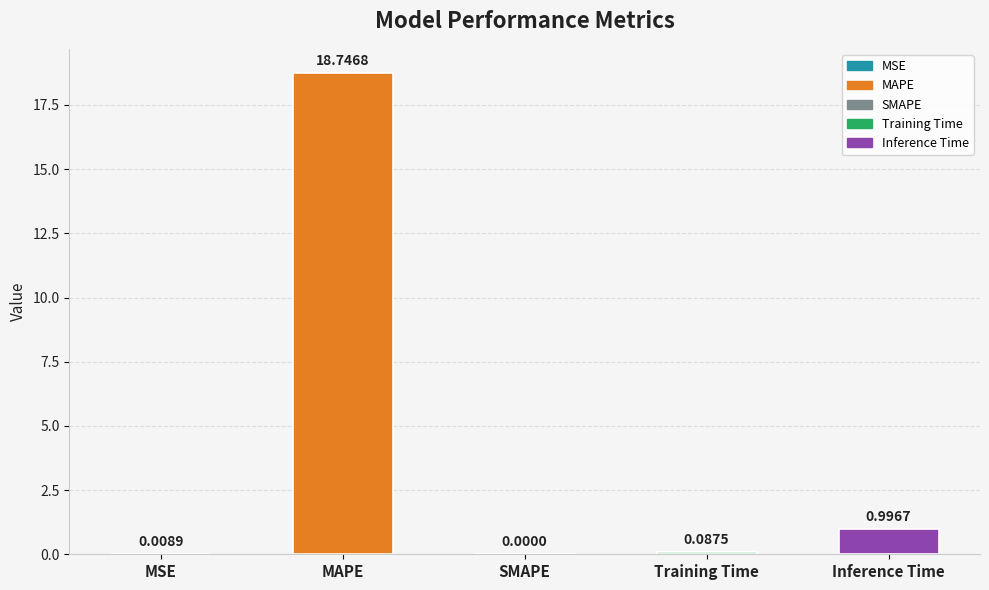

How many series are shown in this chart?

1